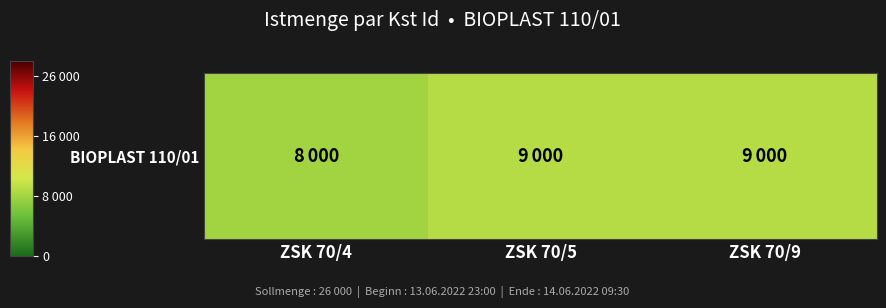

Between ZSK 70/9 and ZSK 70/5, which is larger?

ZSK 70/9